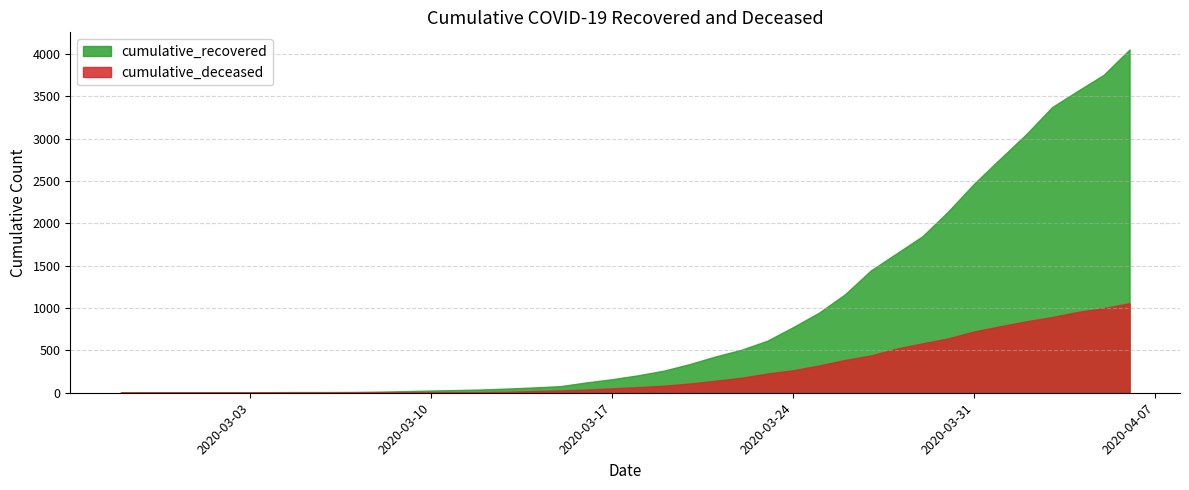

What is the label of the 10th point from the right?

2020-03-28